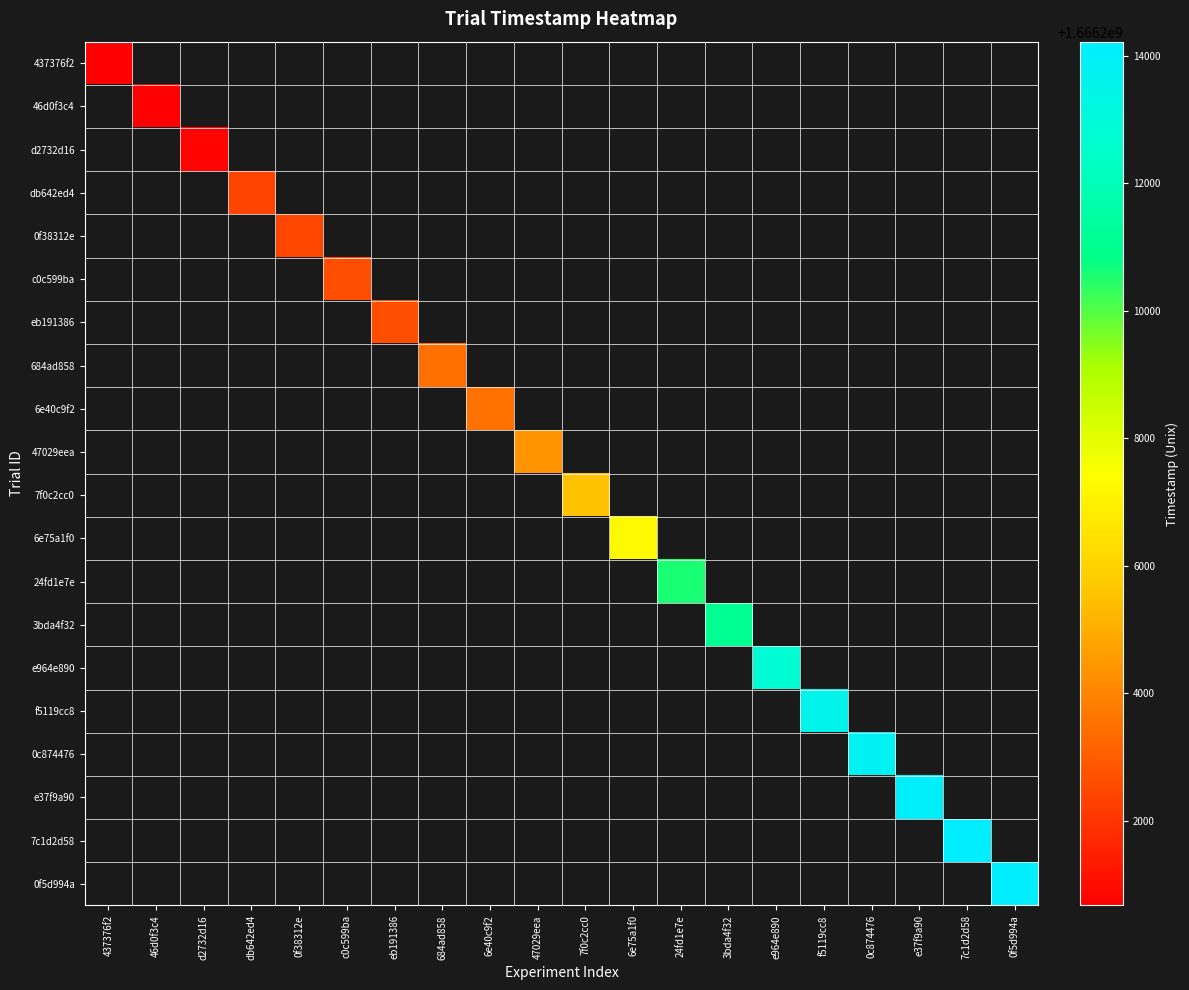

How many categories are shown in the chart?

20